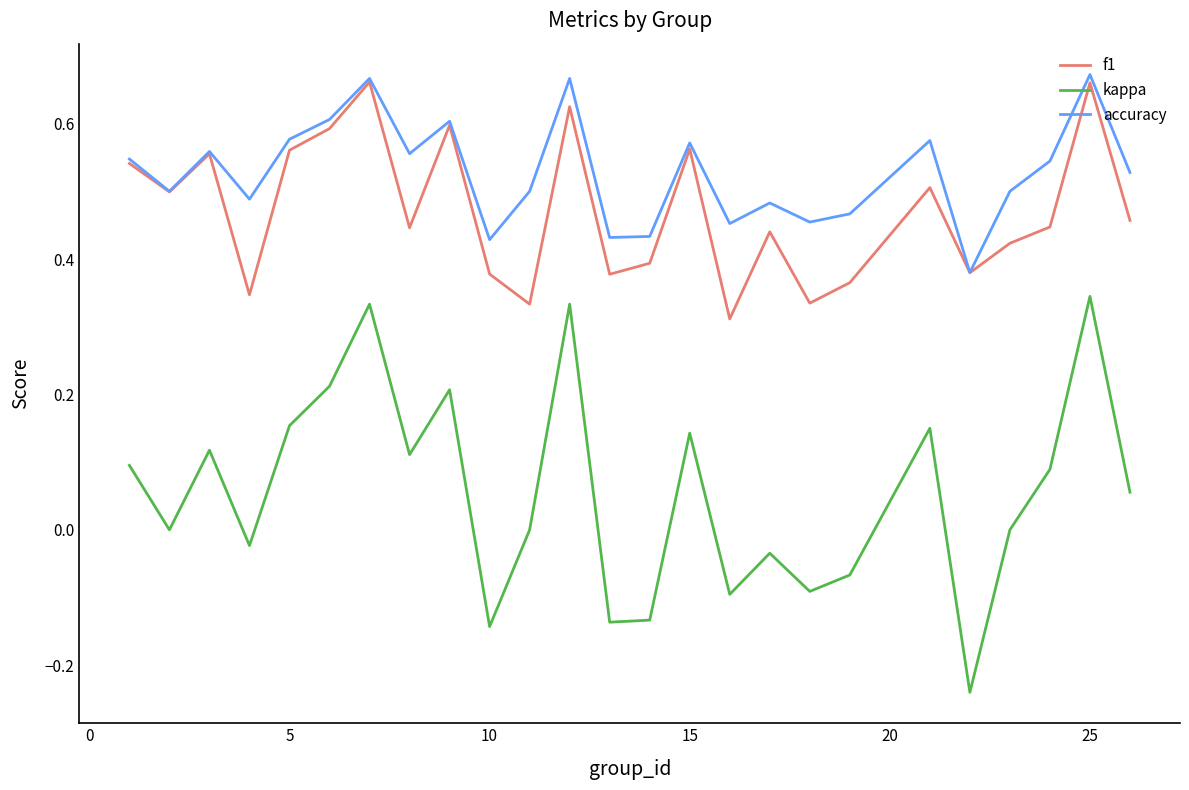

True or false: accuracy has more than 0 points higher than both neighbors.

True